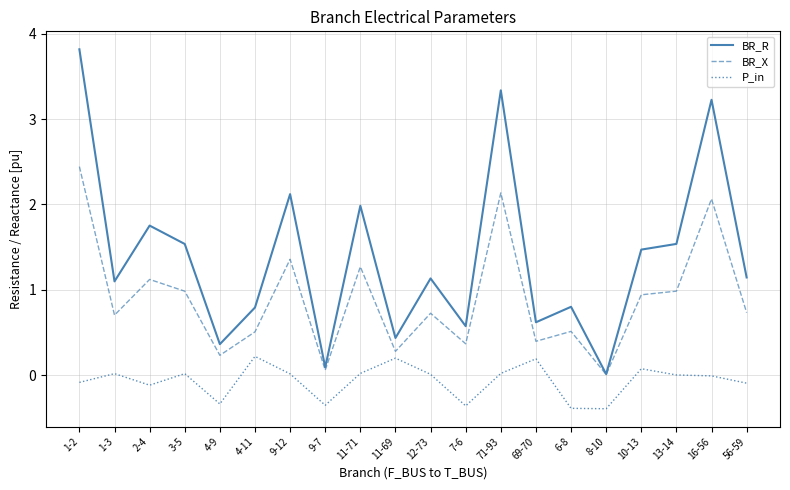

Is the value of BR_X at 10-13 greater than the value of BR_R at 9-12?

No